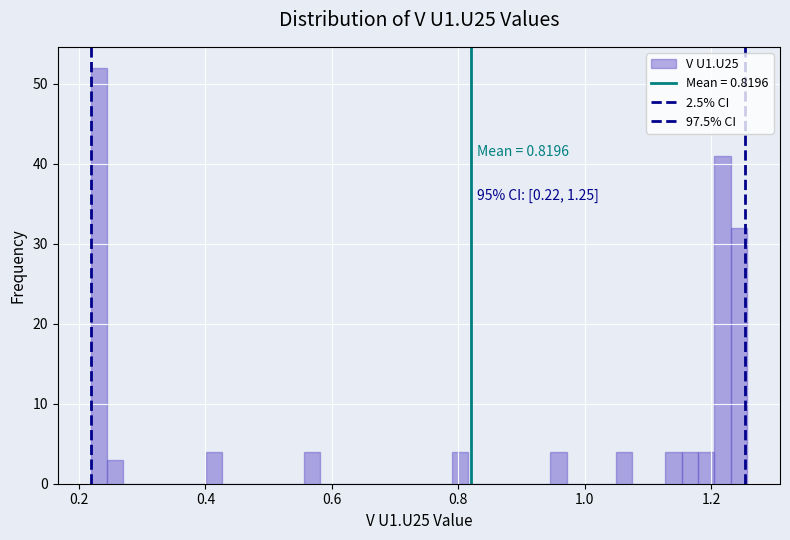

Read against the x-axis, roughly where is the centre of the tallest bar?

0.24